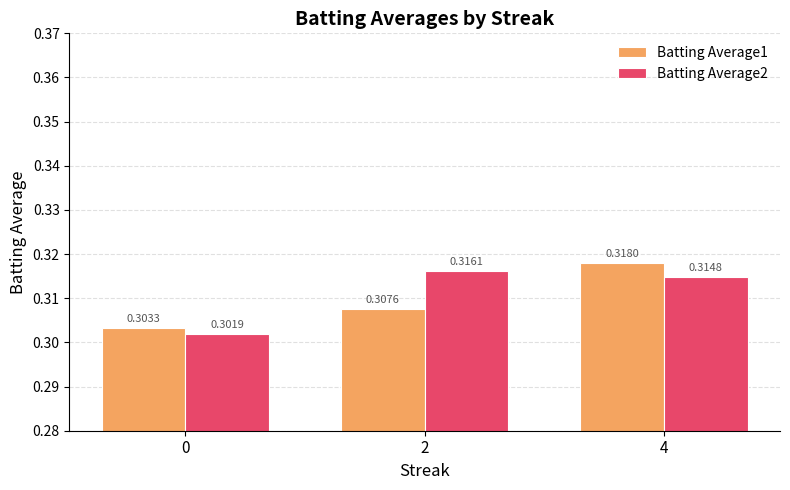

Between 0 and 4, which series saw the biggest shift?

Batting Average1